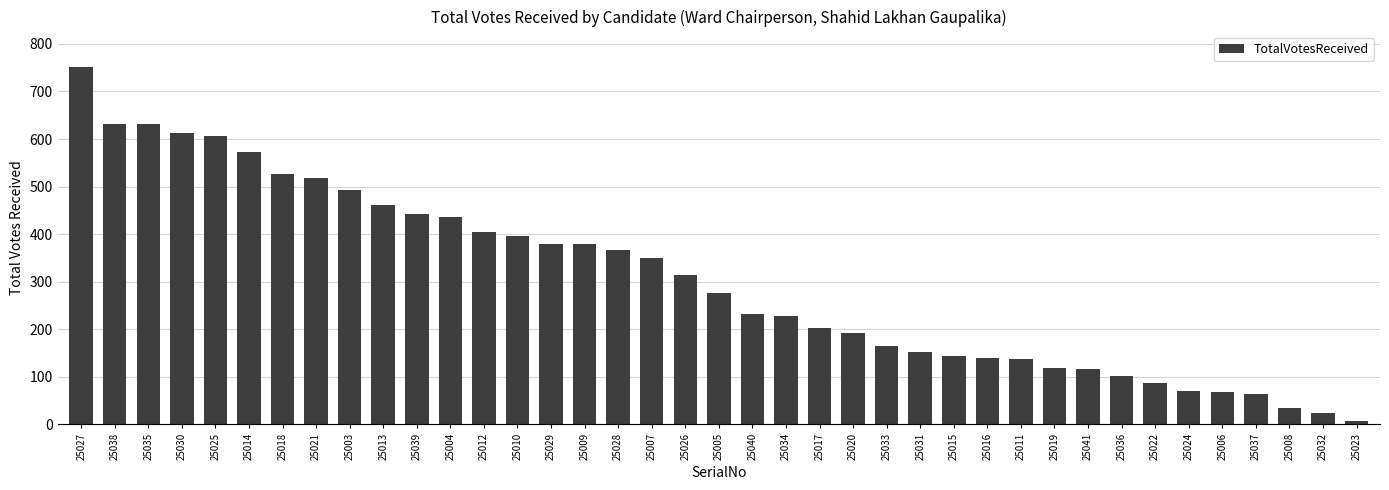

Count the number of data series in this chart.

1